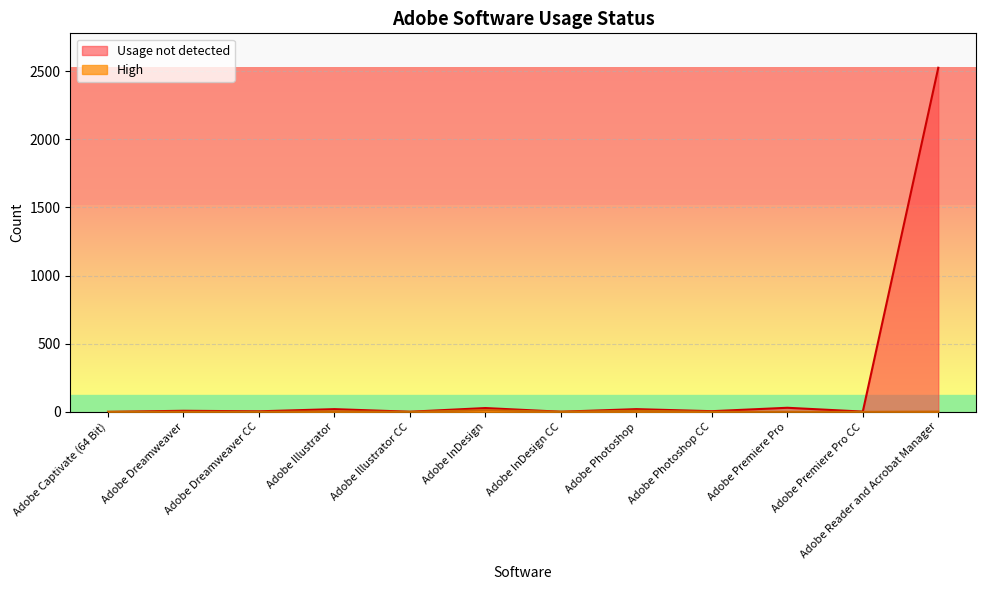

How many values in High are above zero?

7